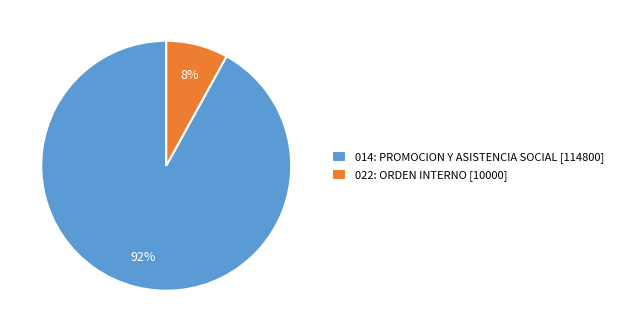

Approximately how many times larger is the value at 014: PROMOCION Y ASISTENCIA SOCIAL [114800] compared to 022: ORDEN INTERNO [10000]?

11.5